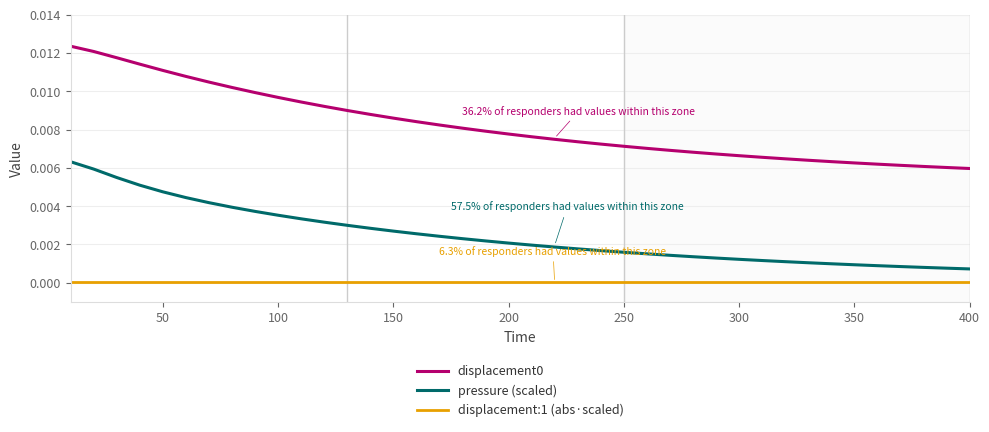

True or false: displacement0 and displacement:1 (abs·scaled) cross at least once.

False